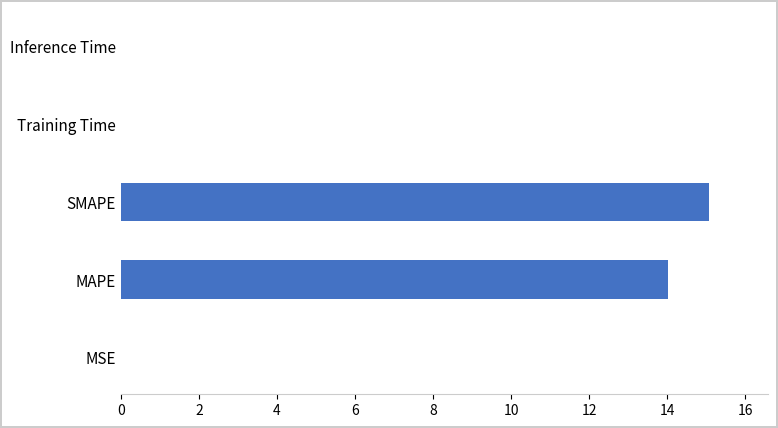

Read the value at SMAPE.

15.1